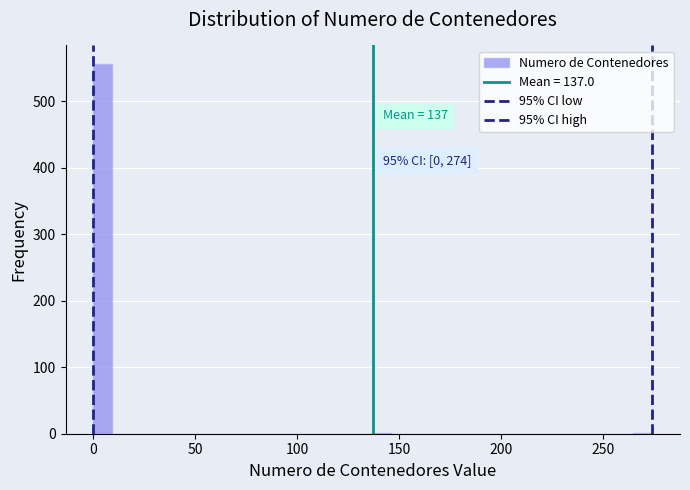

Read against the x-axis, roughly where is the centre of the tallest bar?

5